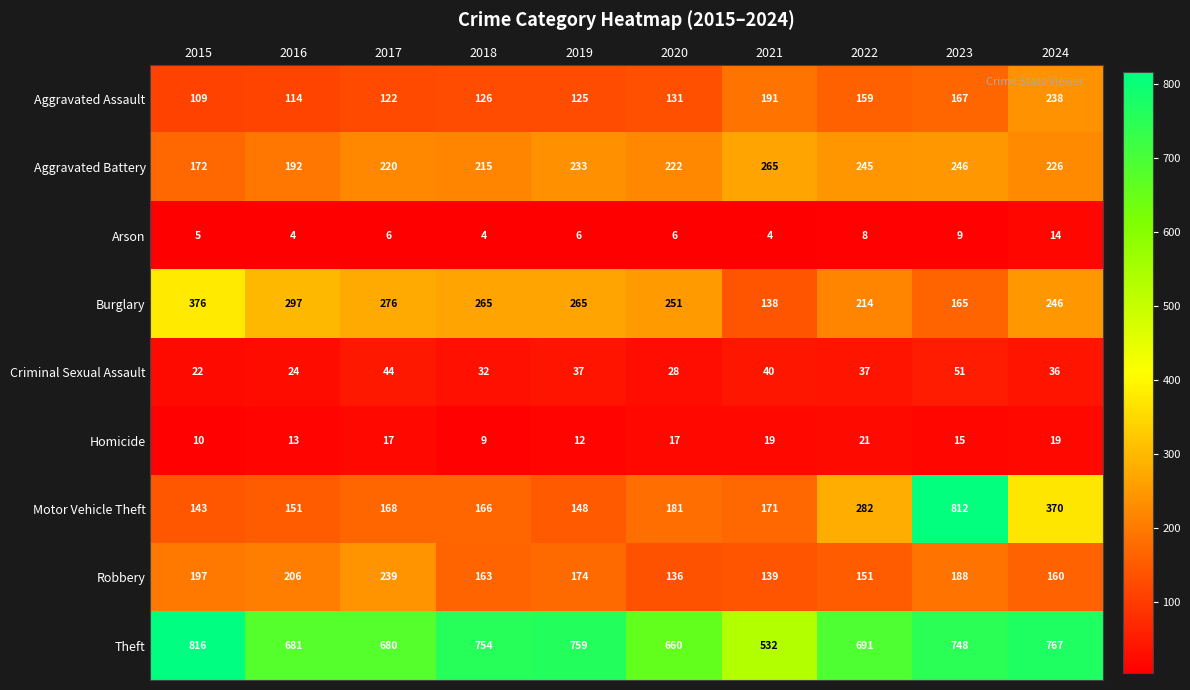

What is the sum of the Homicide values at 2017 and 2022?

38